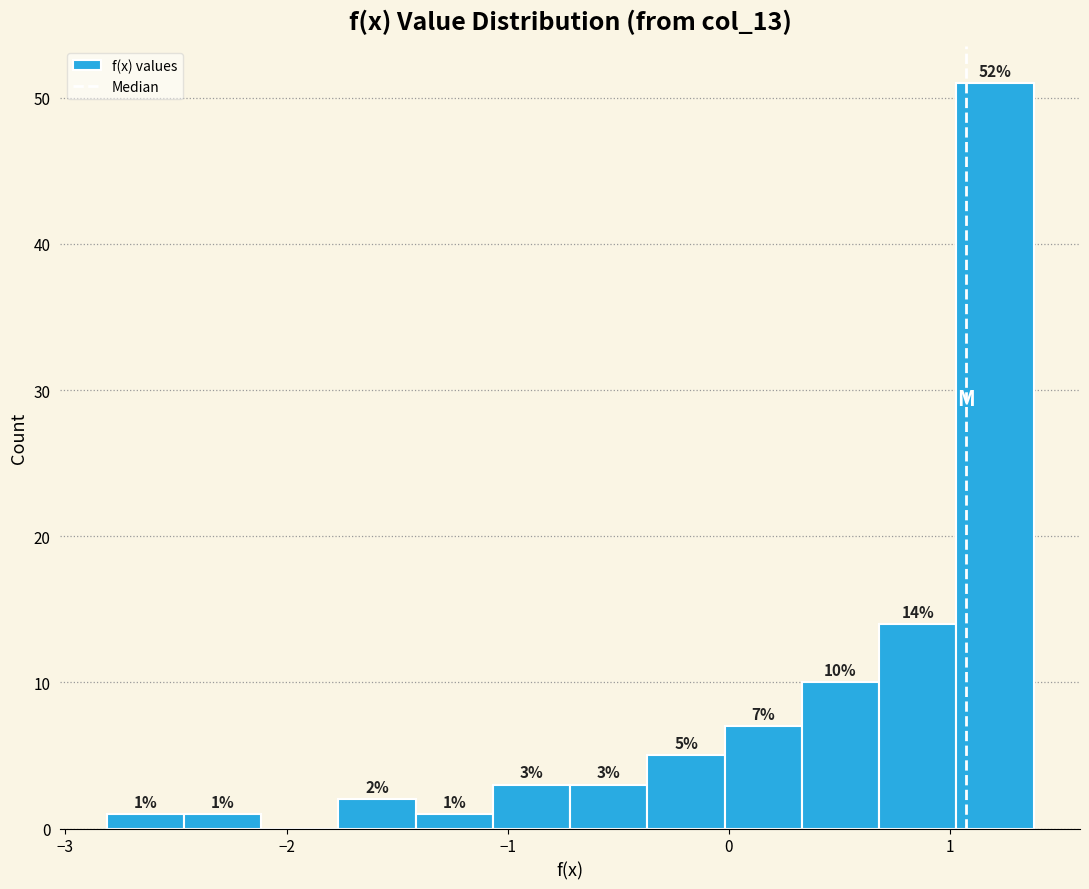

Read against the x-axis, roughly where is the centre of the tallest bar?

1.2